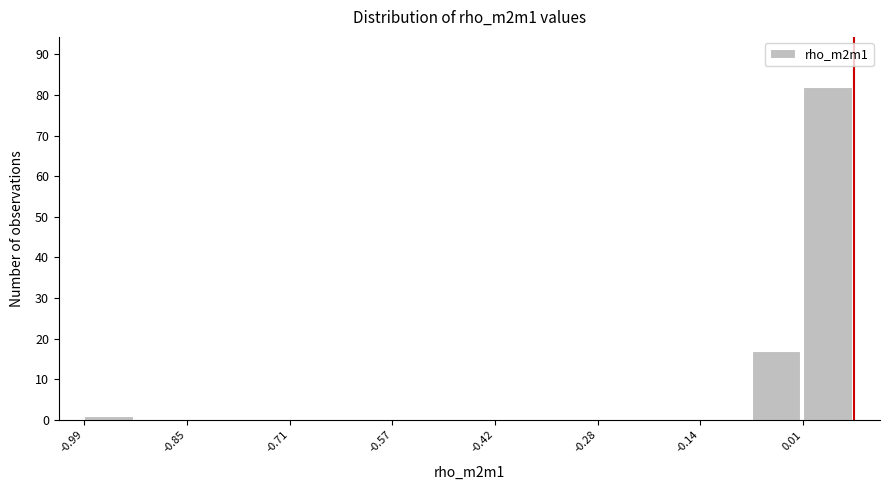

Read against the x-axis, roughly where is the centre of the tallest bar?

0.04